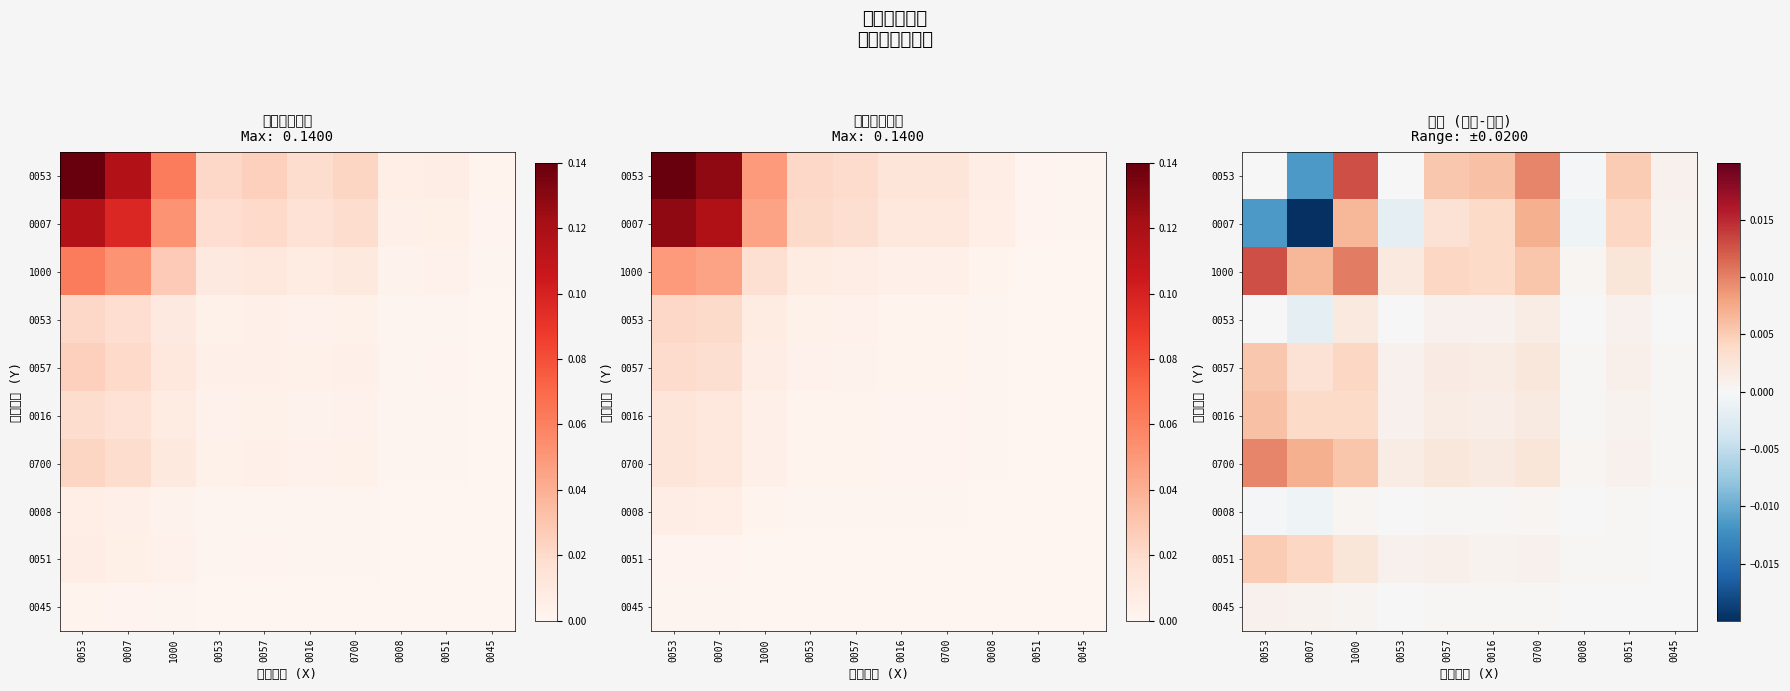

How many data points does each series have?

10